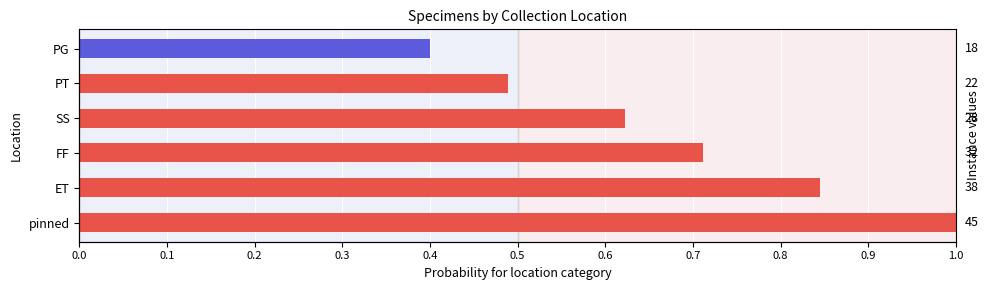

Count the number of categories in the chart.

6